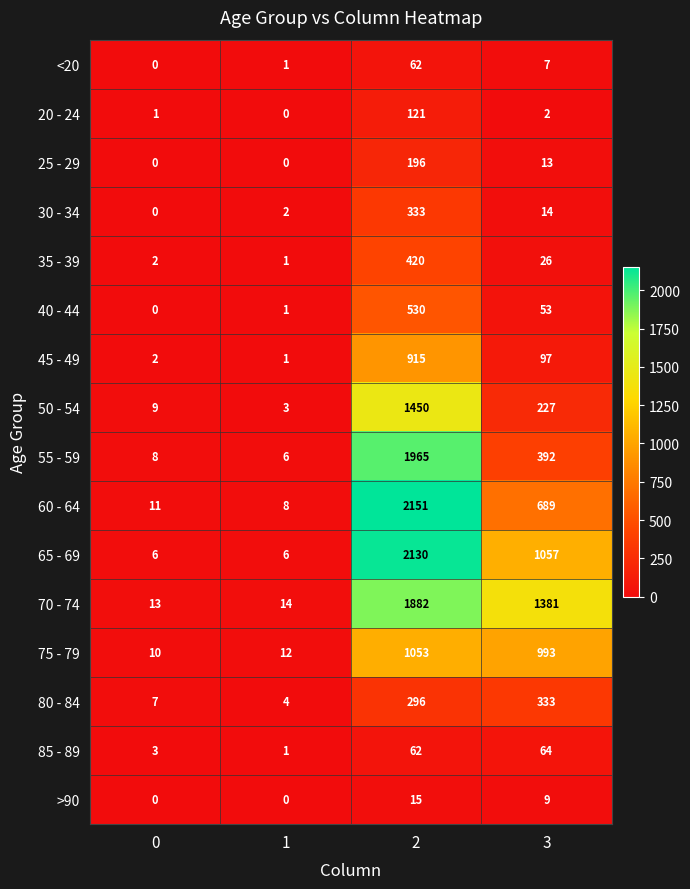

How many values in <20 are above zero?

3